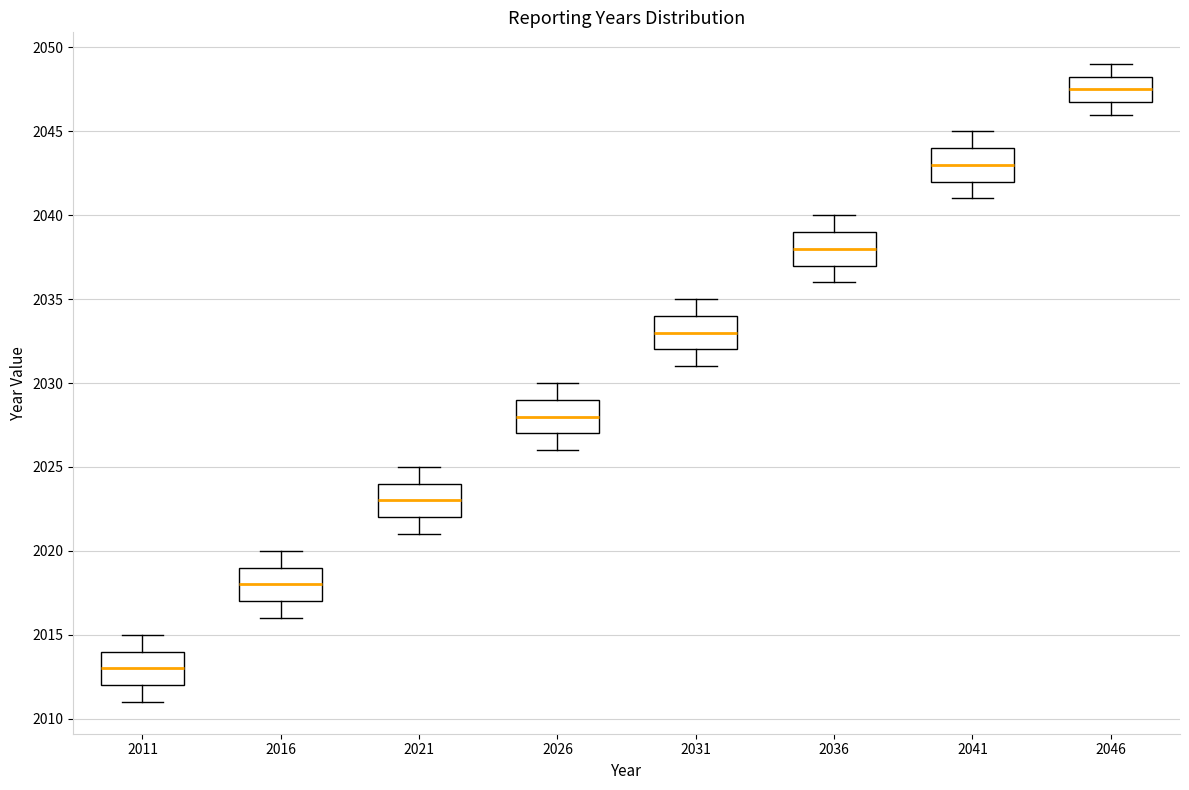

Where does the lower whisker of the box at x = 2016 end on the y-axis? The values are not printed on the chart, so give them approximately, as read against the axis.

2016.0